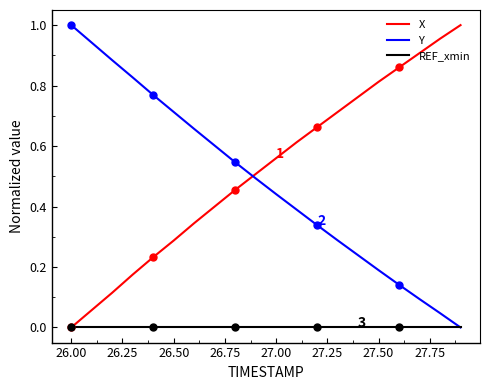

Which series has the largest total across all categories?

X